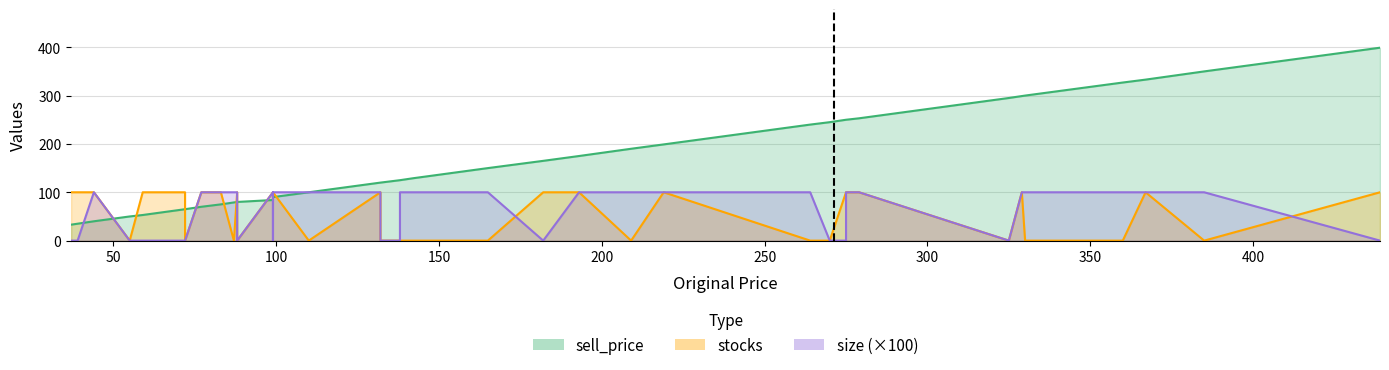

What is the difference between the sell_price values at 36 and 7?

75